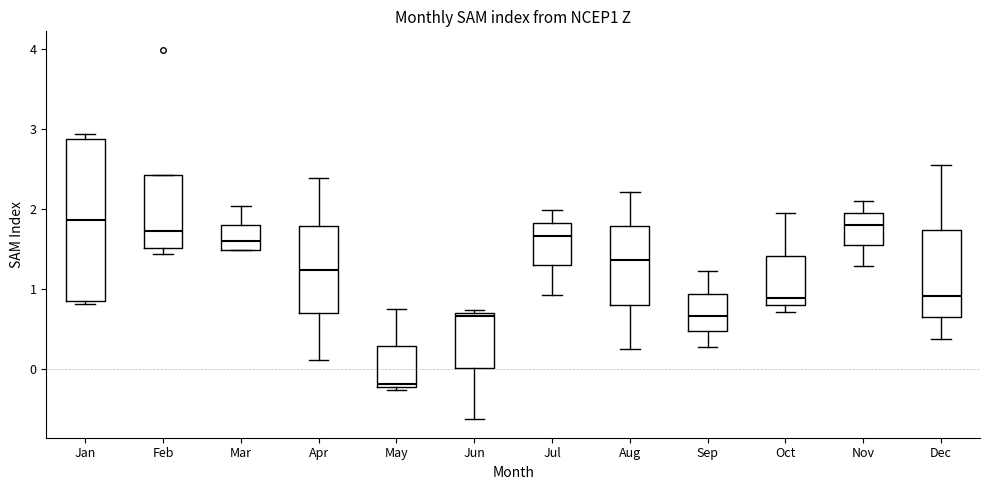

Which box is the tallest, from its lower edge to its upper edge?

Jan